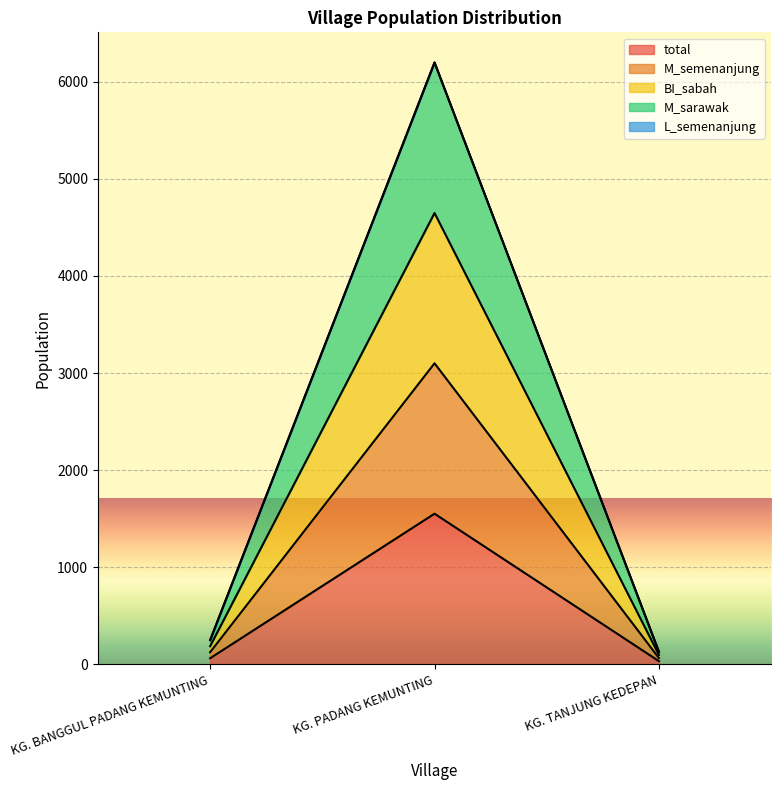

Is the value of M_sarawak at KG. BANGGUL PADANG KEMUNTING greater than the value of BI_sabah at KG. PADANG KEMUNTING?

No